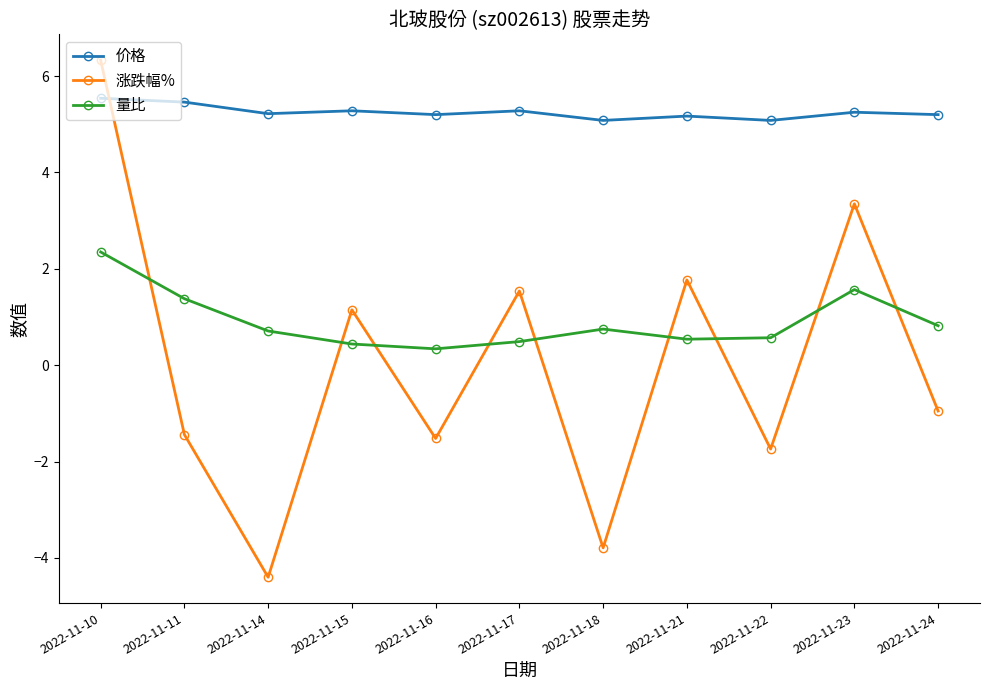

How many intersections are there between 涨跌幅% and 价格?

1